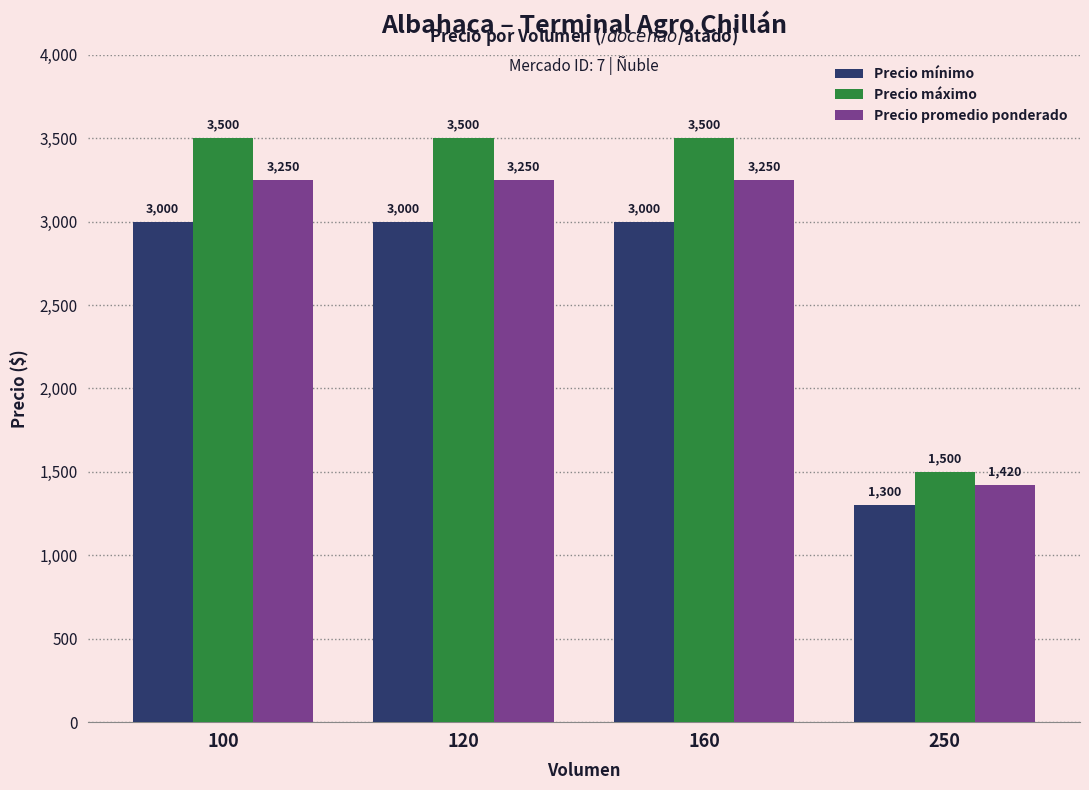

The value of Precio mínimo at 250 is 1300. True or false?

True